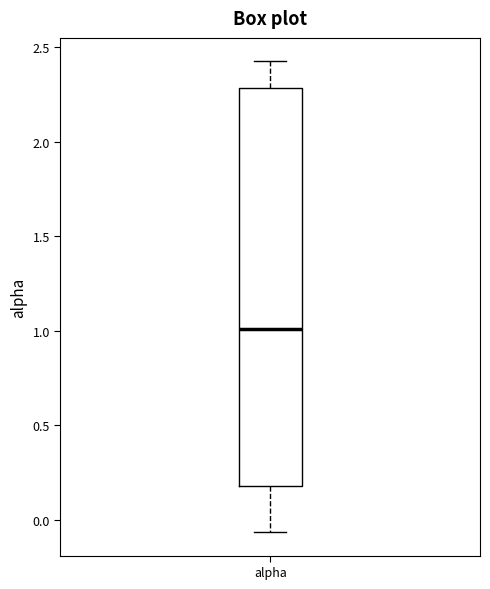

Where does the lower whisker of the box for alpha end on the y-axis? The values are not printed on the chart, so give them approximately, as read against the axis.

-0.05